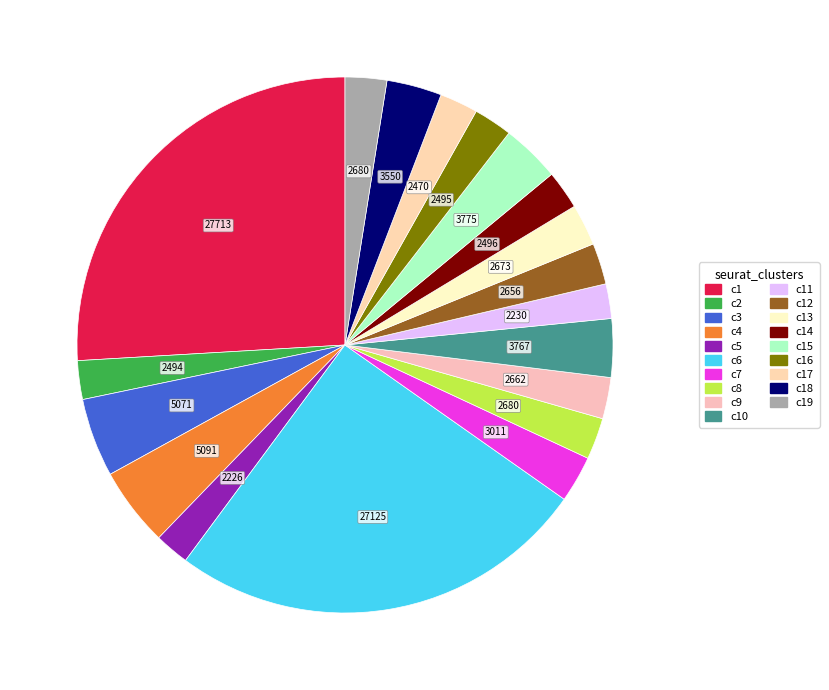

Does any single category account for the majority?

No